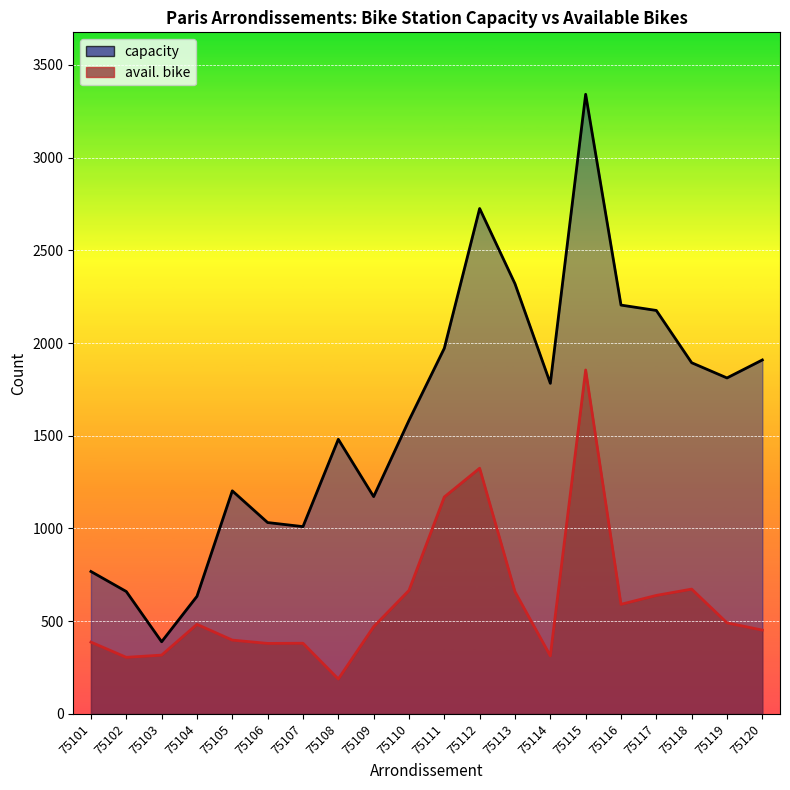

What is the average value of the capacity series?

1604